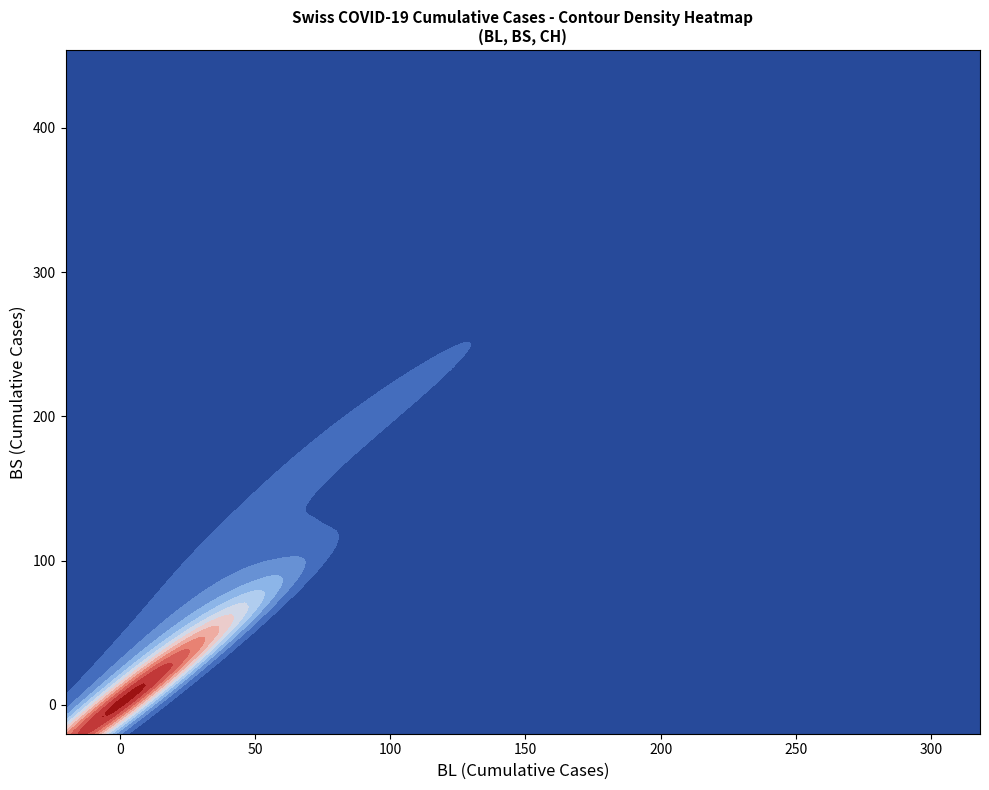

True or false: BL has a value of 71 at 34.

False